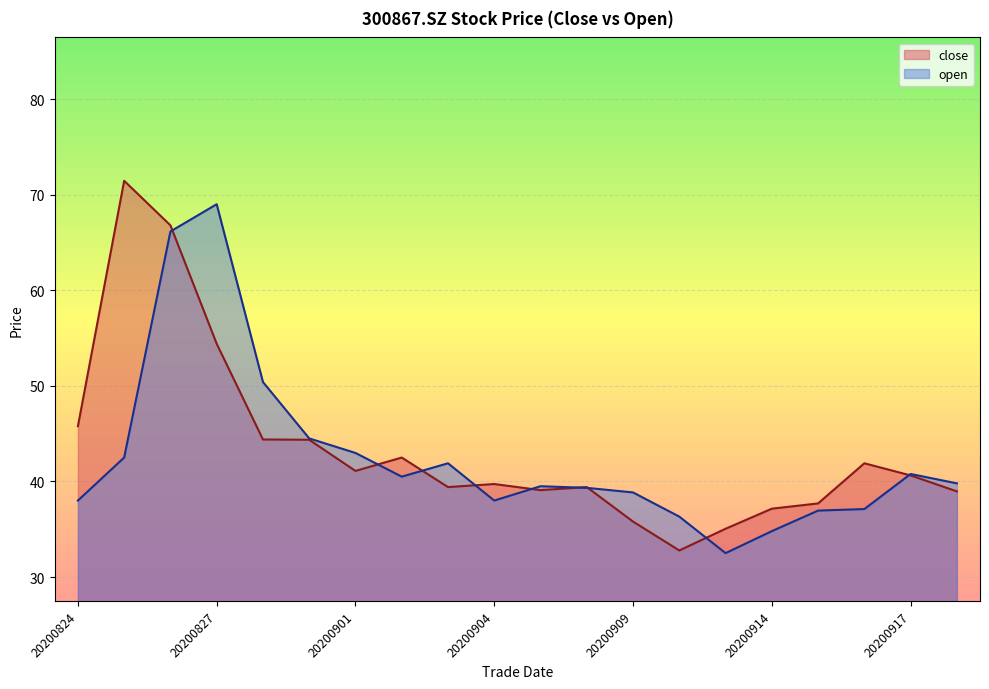

At which category is the sum across all series the highest?

20200826